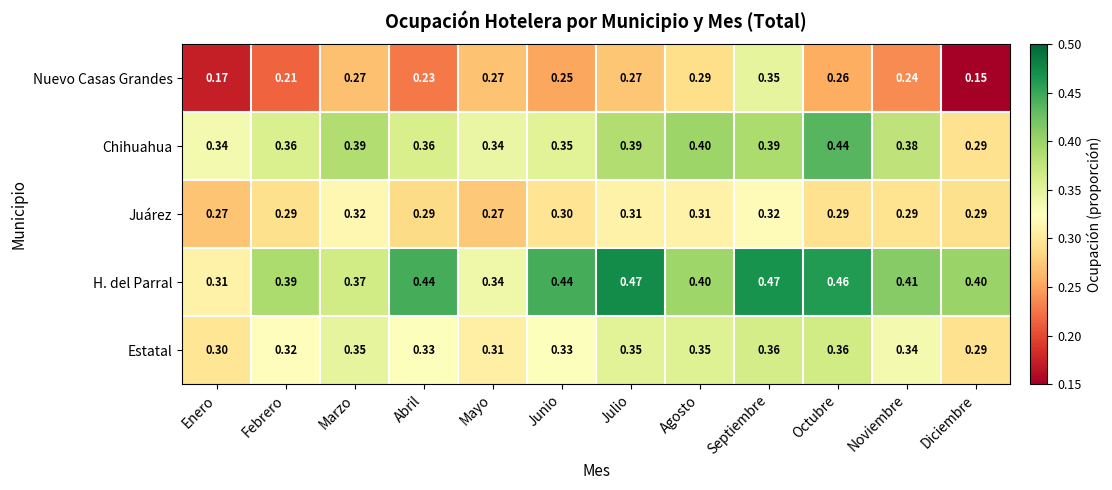

Rank the series at Septiembre from highest to lowest value.

H. del Parral, Chihuahua, Estatal, Nuevo Casas Grandes, Juárez